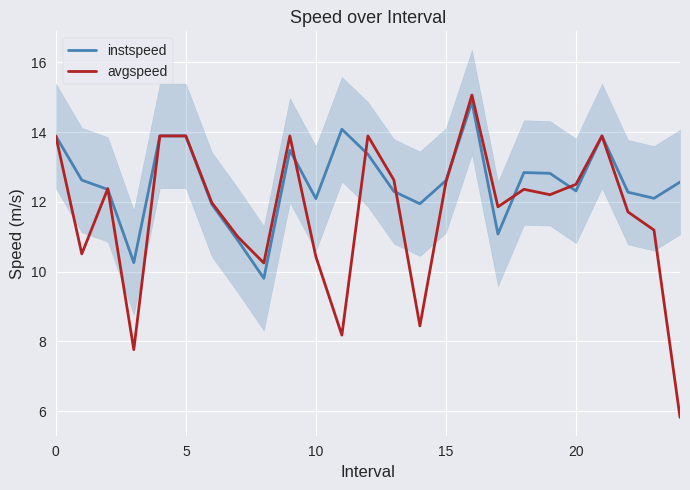

What is the maximum value for instspeed?

14.9